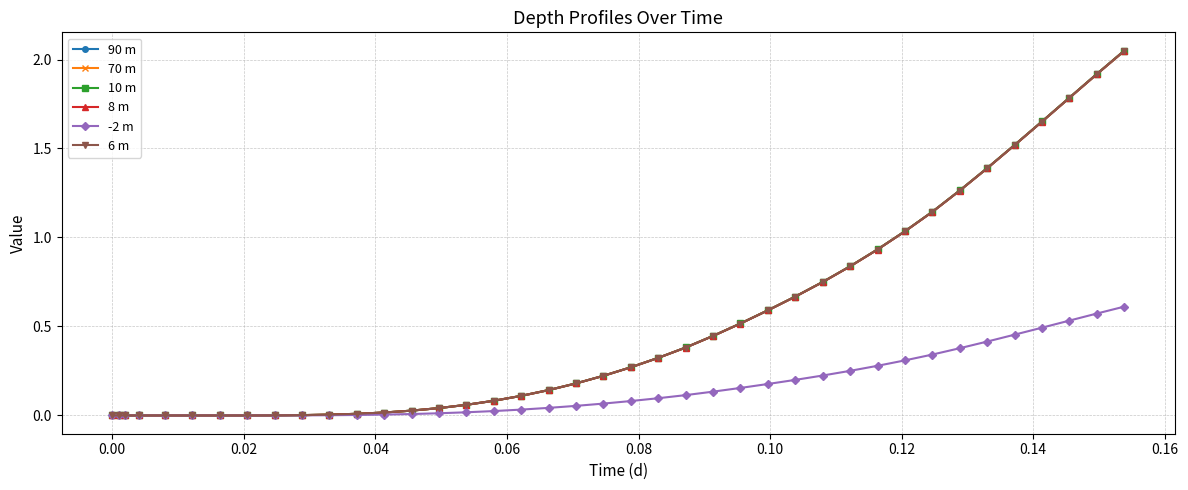

Which series has the largest range (max minus min)?

10 m